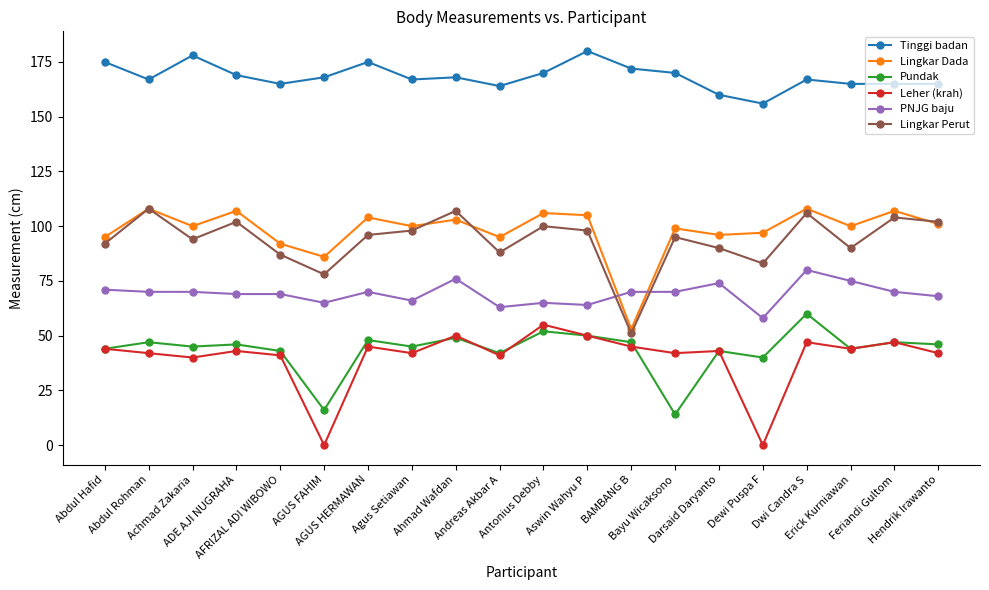

At which category is the sum across all series the highest?

Dwi Candra S